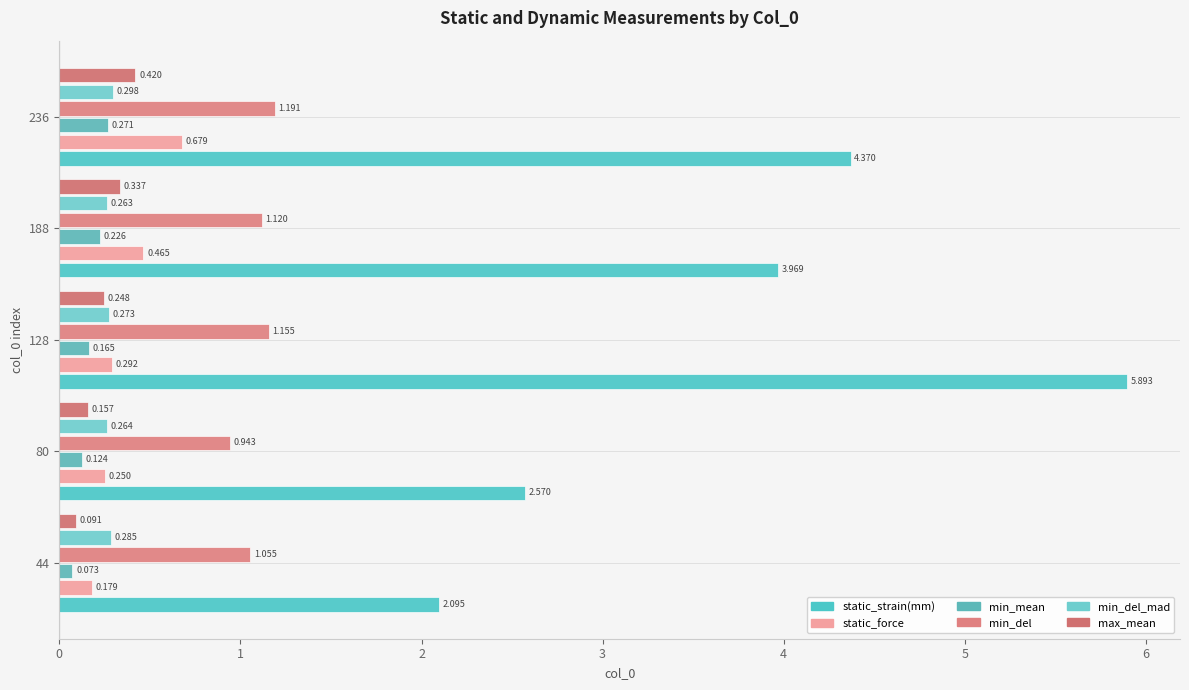

Count the number of data series in this chart.

6